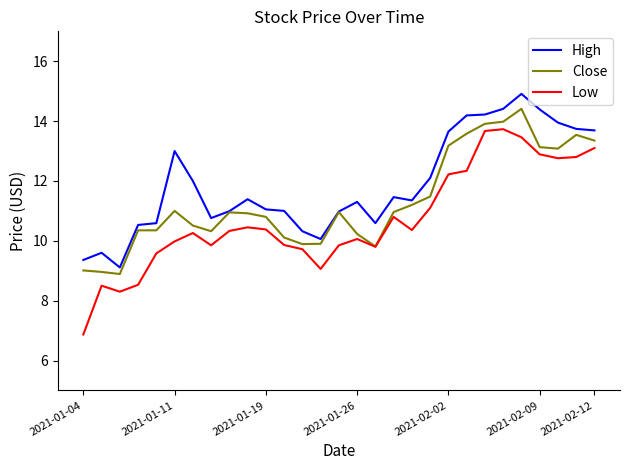

True or false: Low and High cross at least once.

False